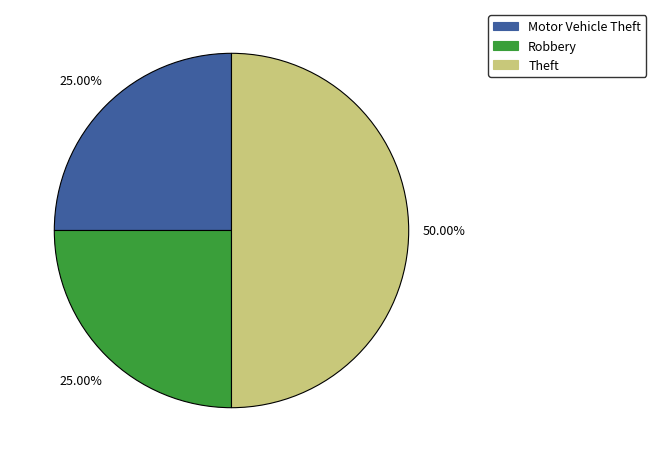

To the nearest percent, what is the average slice percentage?

33%